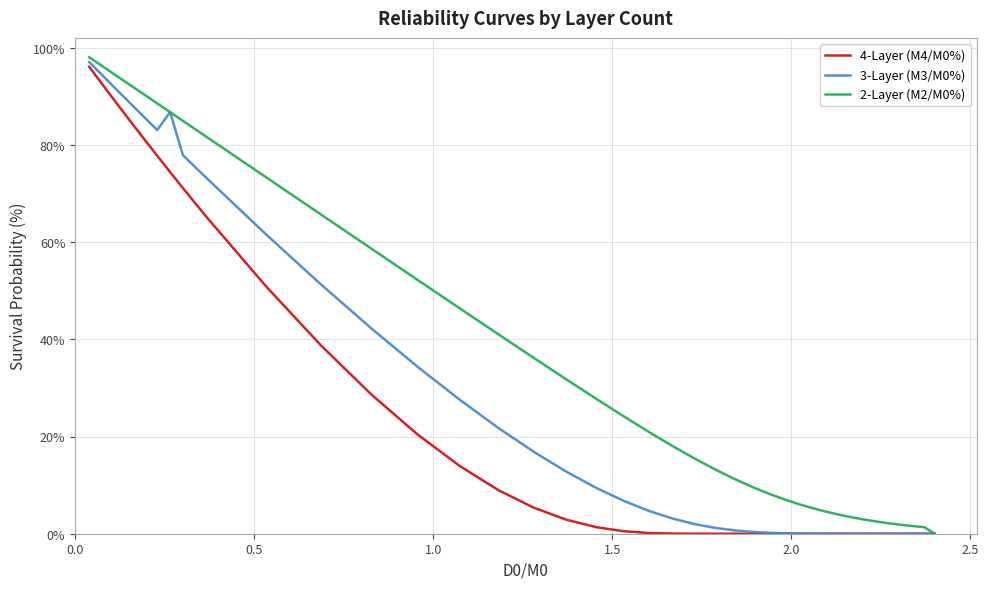

What is the greatest value displayed?

98.0